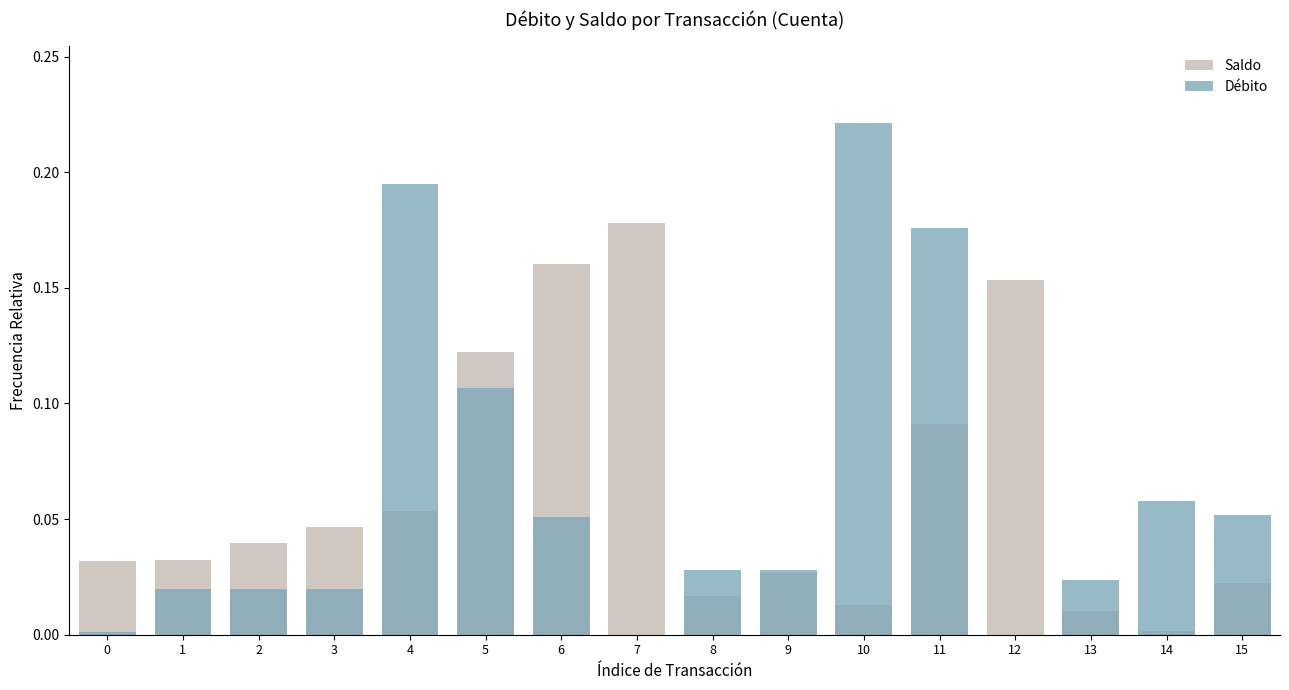

Between 2 and 6, which is larger?

6